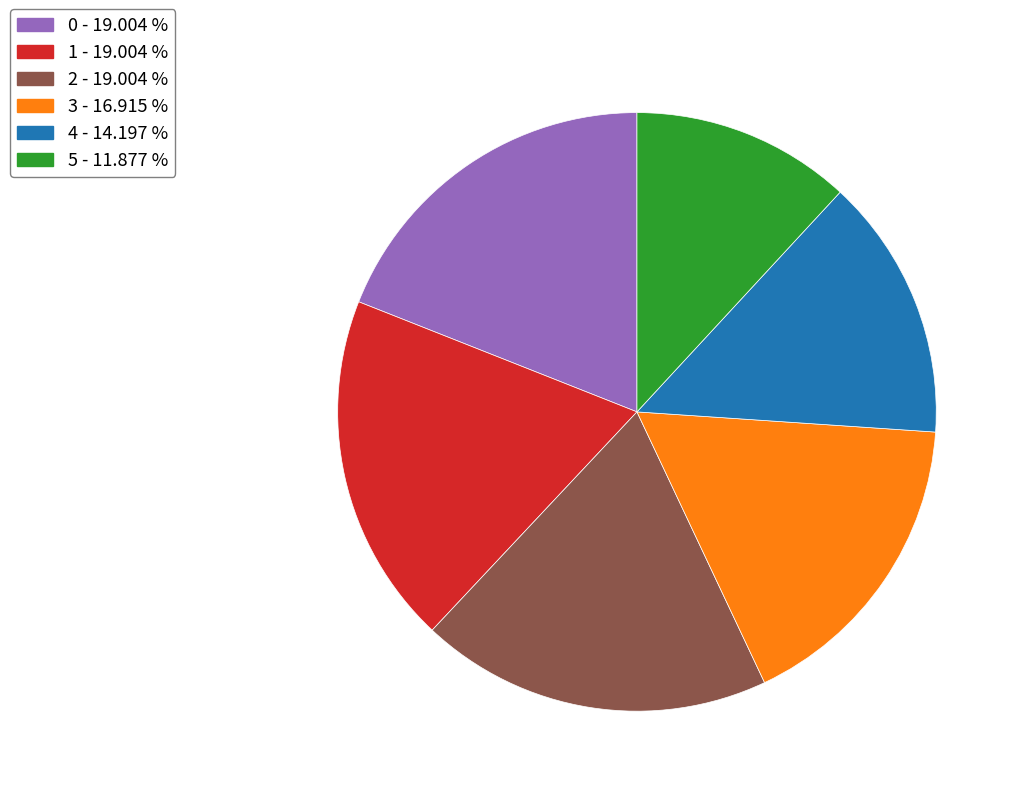

Is there any slice that represents more than half of the pie?

No